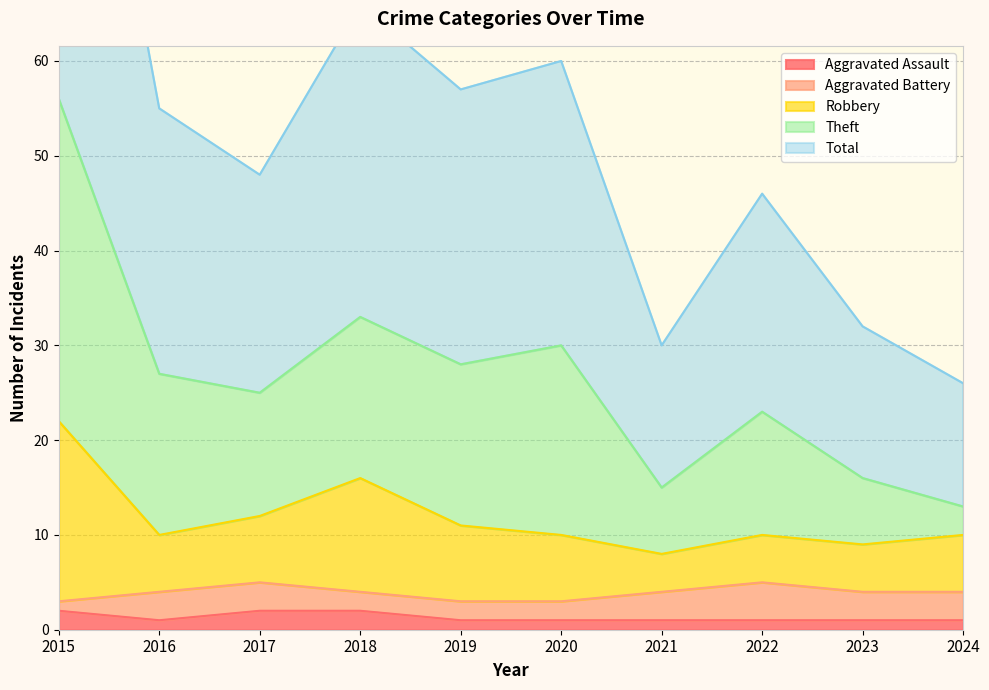

How many interior local valleys does the Aggravated Assault series have?

1